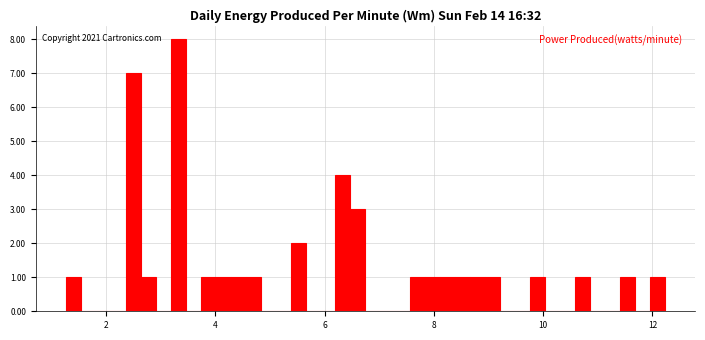

Around what value on the x-axis is the tallest bar? Give the approximate position of its centre, as read against the axis.

3.4